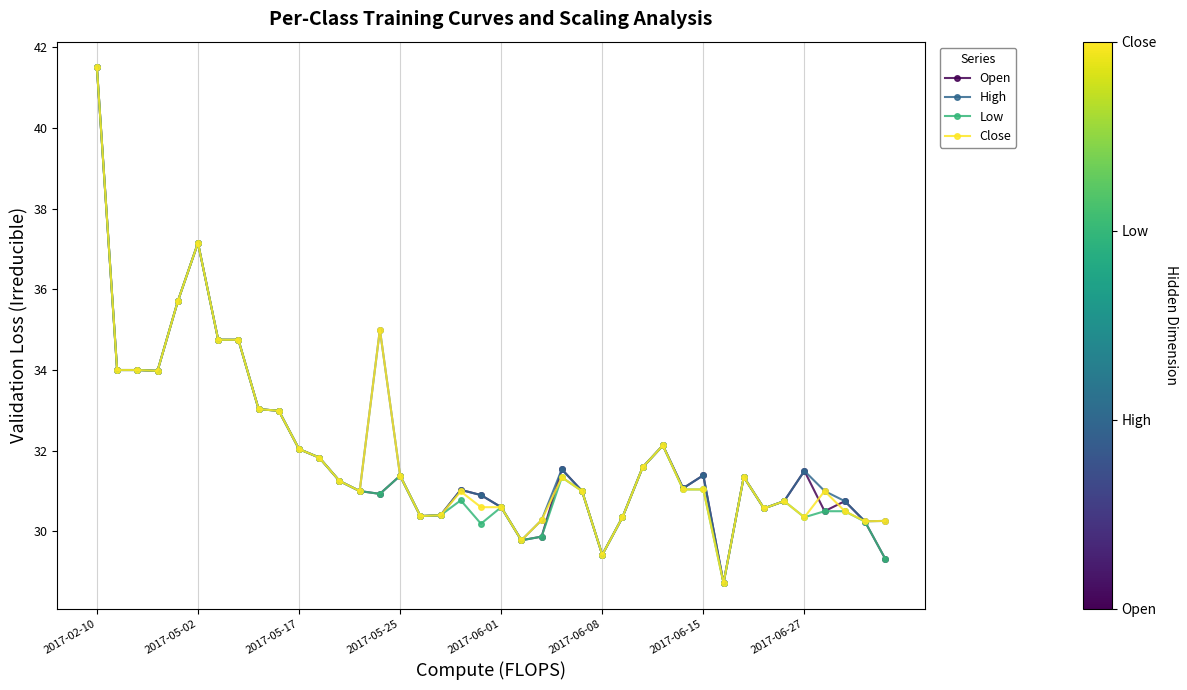

What is the value of the Open point at the 5th from the left?

35.7